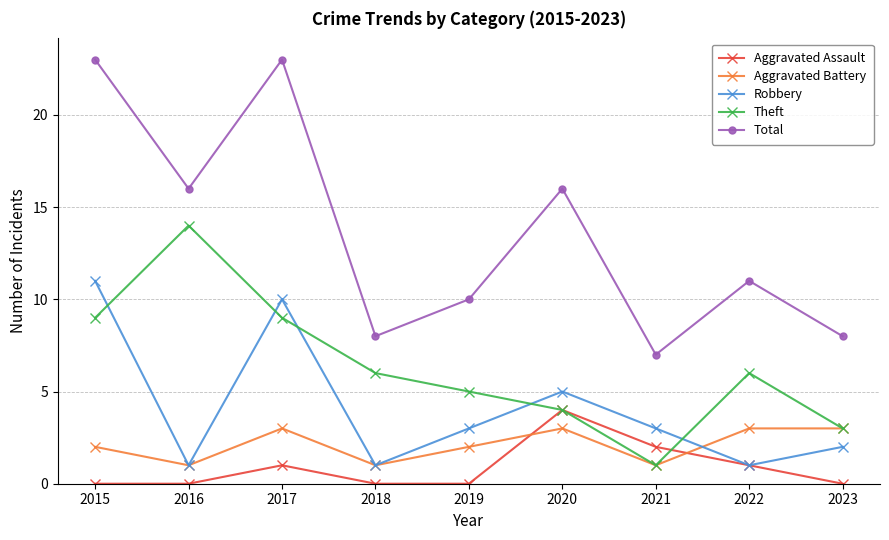

The value of Aggravated Battery at 2016 is 2. True or false?

False